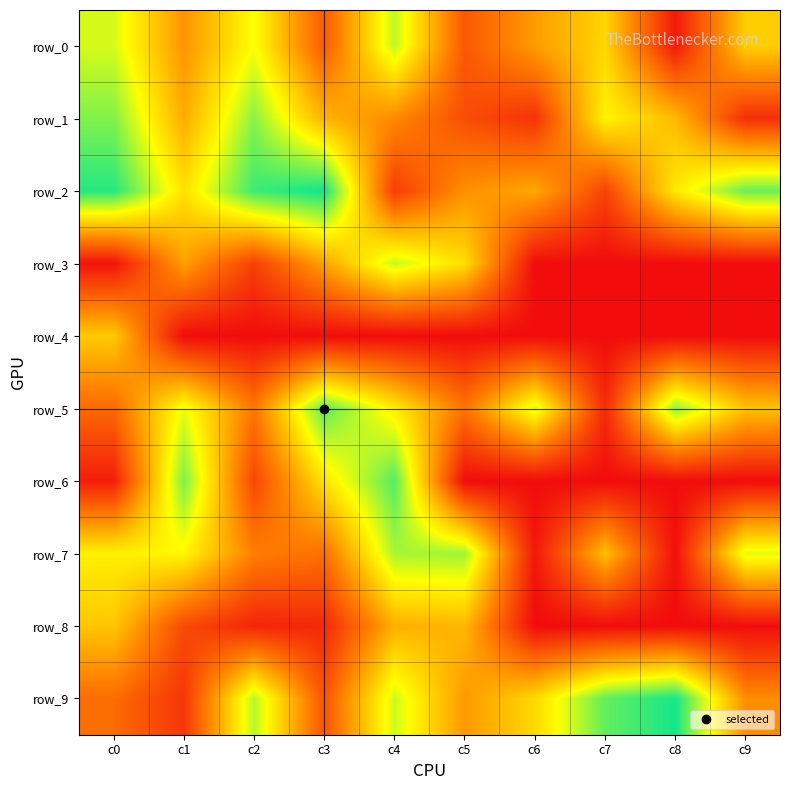

How many distinct data groups are displayed?

10